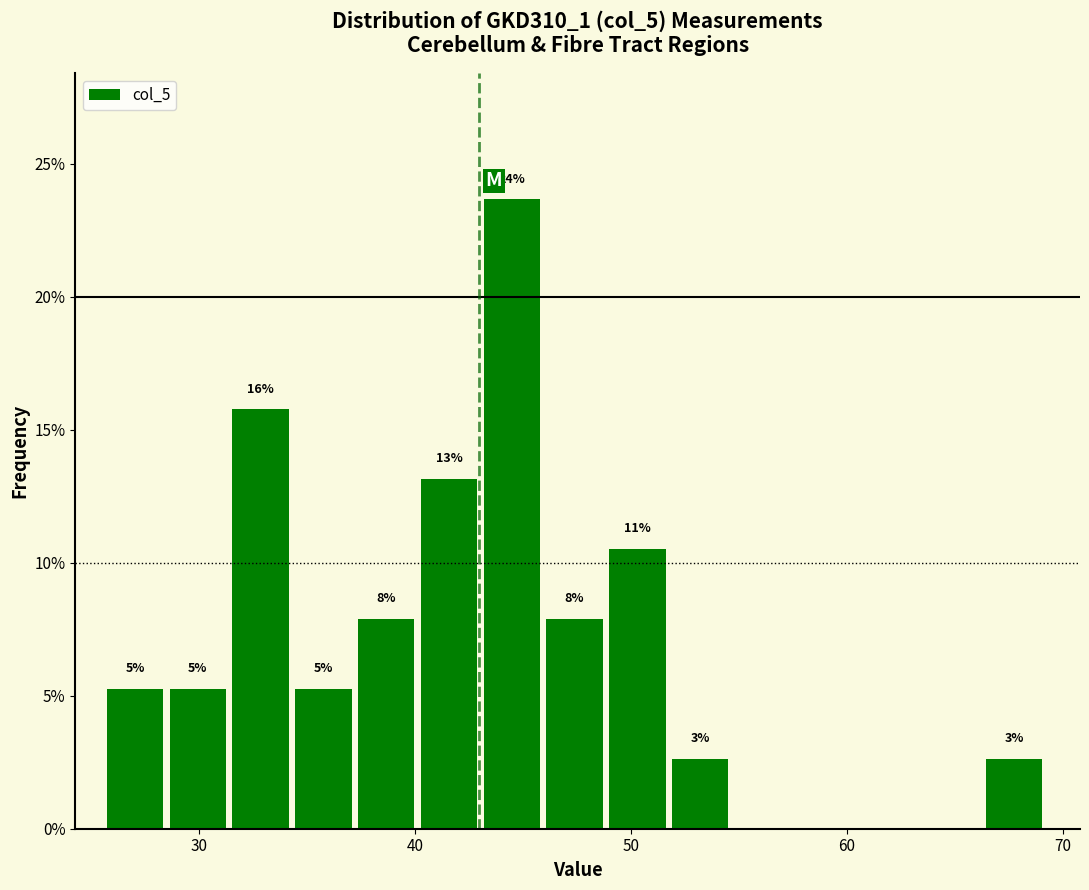

Around what value on the x-axis is the tallest bar? Give the approximate position of its centre, as read against the axis.

44